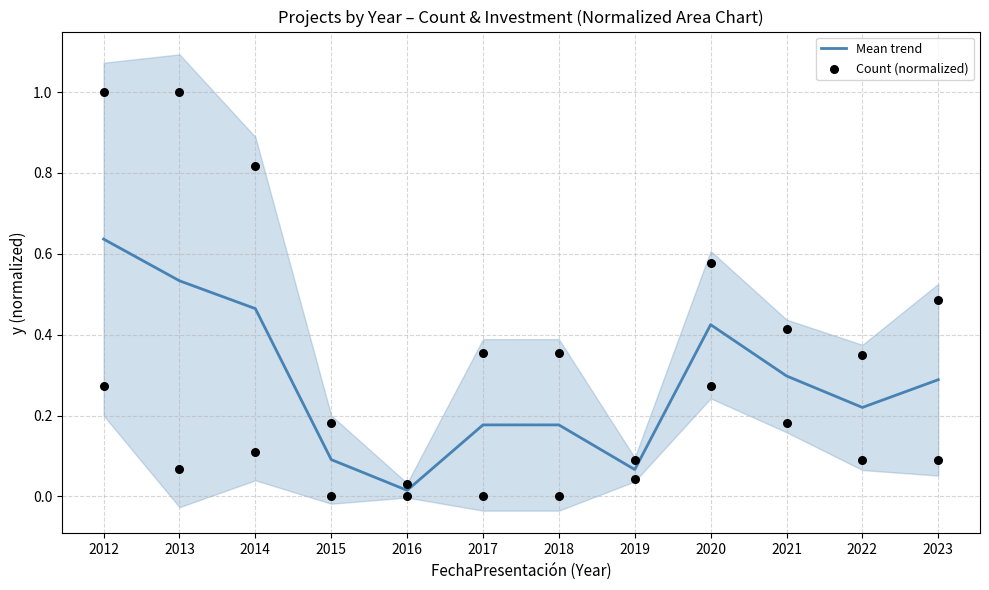

What is the total value across all series at 2023?

0.4